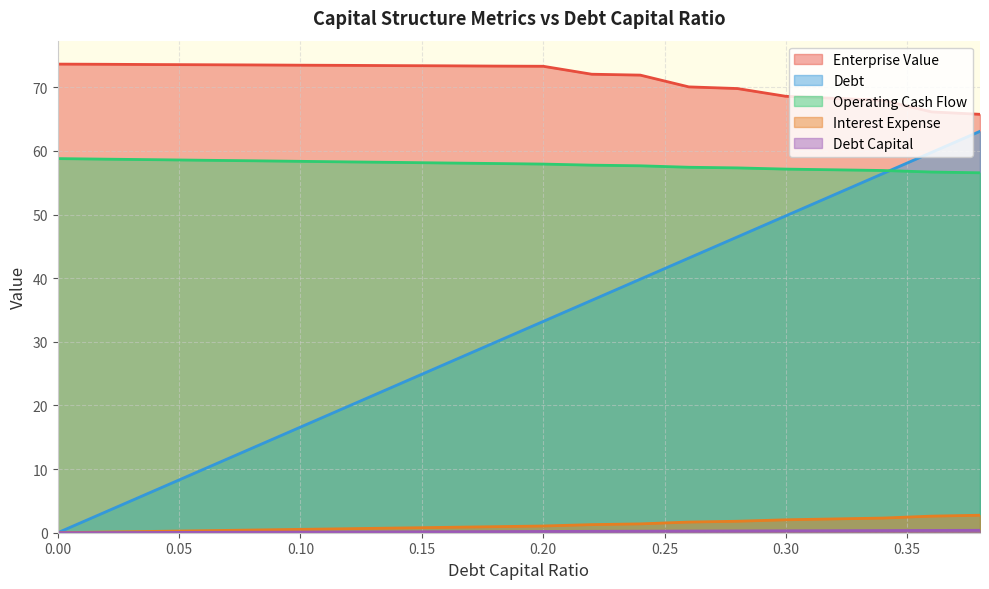

Where is operating_cash_flow nearest to the value 57?

0.32